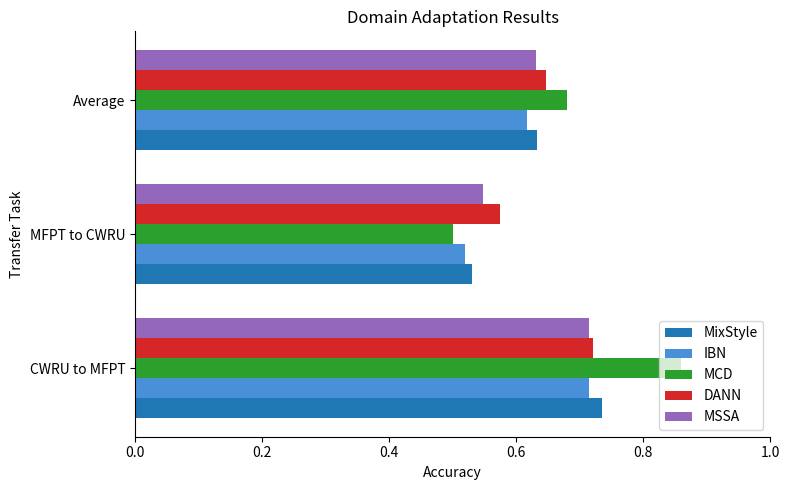

Which series has the largest total across all categories?

MCD